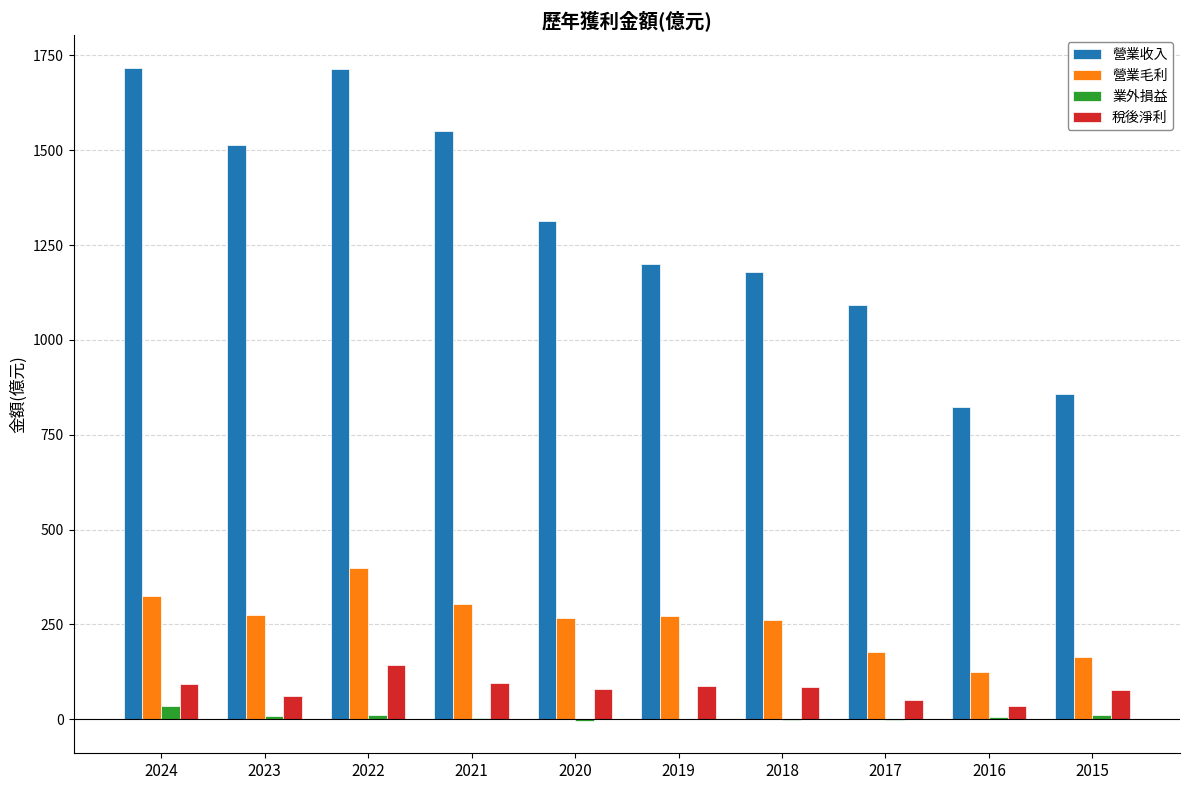

The 營業毛利 series shows 275.0 at 2023. True or false?

True